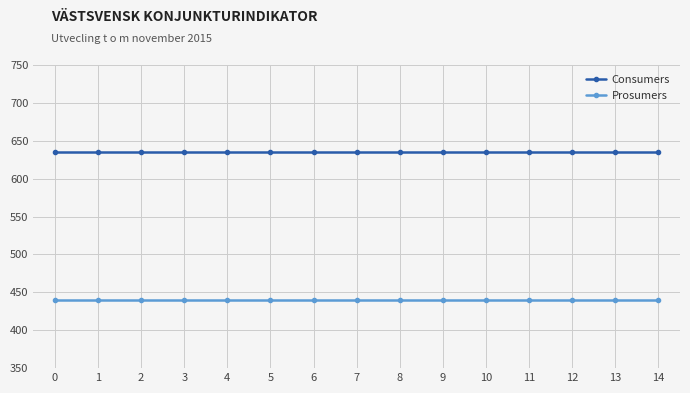

Reading left to right, transcribe all the data shown in this chart.

Consumers: 635	635	635	635	635	635	635	635	635	635	635	635	635	635	635
Prosumers: 440	440	440	440	440	440	440	440	440	440	440	440	440	440	440